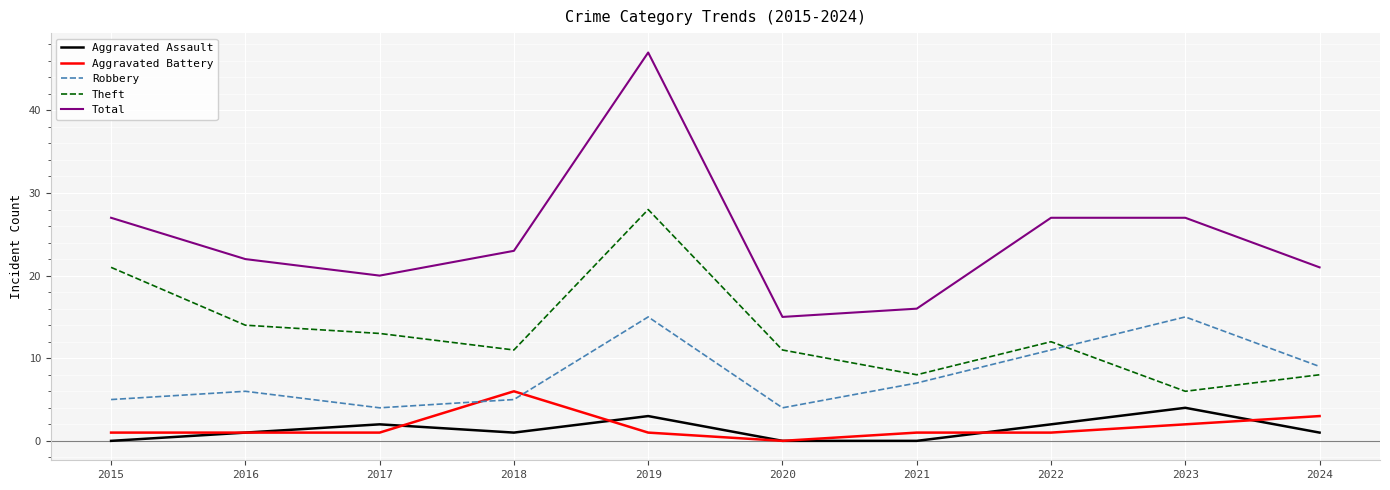

Which series has the widest spread of values?

Total